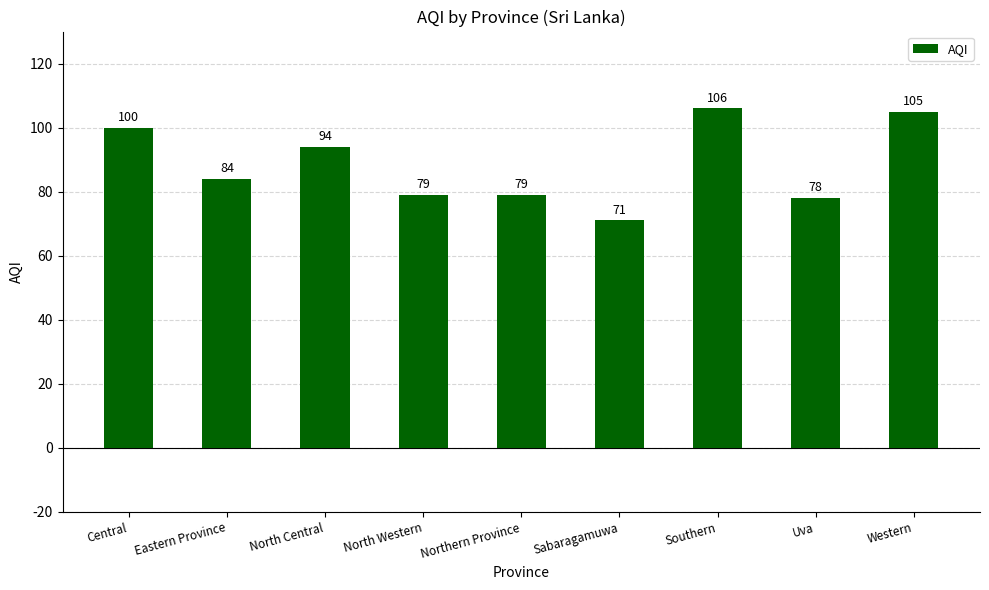

The value at Uva is 120. True or false?

False